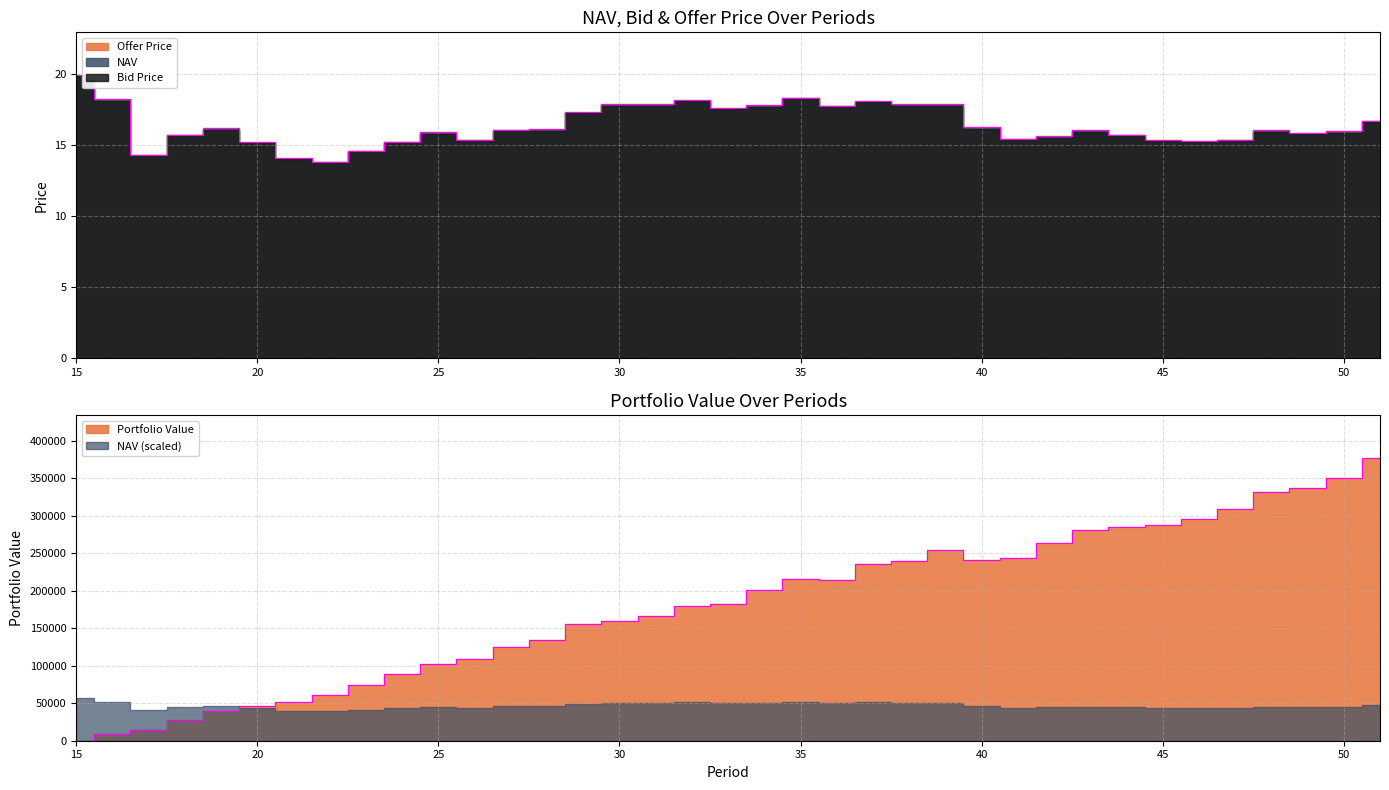

Reading left to right, what are all the values shown in this chart?

NAV: 15=20.0	16=18.2	17=14.3	18=15.7	19=16.2	20=15.2	21=14.1	22=13.8	23=14.6	24=15.2	25=15.9	26=15.4	27=16.1	28=16.1	29=17.3	30=17.9	31=17.9	32=18.2	33=17.6	34=17.8	35=18.4	36=17.8	37=18.1	38=17.9	39=17.9	40=16.3	41=15.5	42=15.6	43=16.1	44=15.8	45=15.4	46=15.3	47=15.4	48=16.0	49=15.8	50=16.0	51=16.7
Portfolio Value: 15=0.0	16=9089.8	17=14945.9	18=27363.3	19=39300.5	20=46293.9	21=51987.2	22=60955.3	23=74850.6	24=88382.5	25=102676.6	26=108952.2	27=124452.0	28=134077.7	29=155412.0	30=160127.7	31=166145.1	32=180043.9	33=181926.2	34=200974.4	35=216228.1	36=214040.9	37=236372.1	38=239816.0	39=254462.5	40=241280.7	41=244240.6	42=263344.7	43=280891.5	44=285470.6	45=287998.6	46=296377.1	47=308783.9	48=331974.4	49=337704.0	50=350431.2	51=377804.0